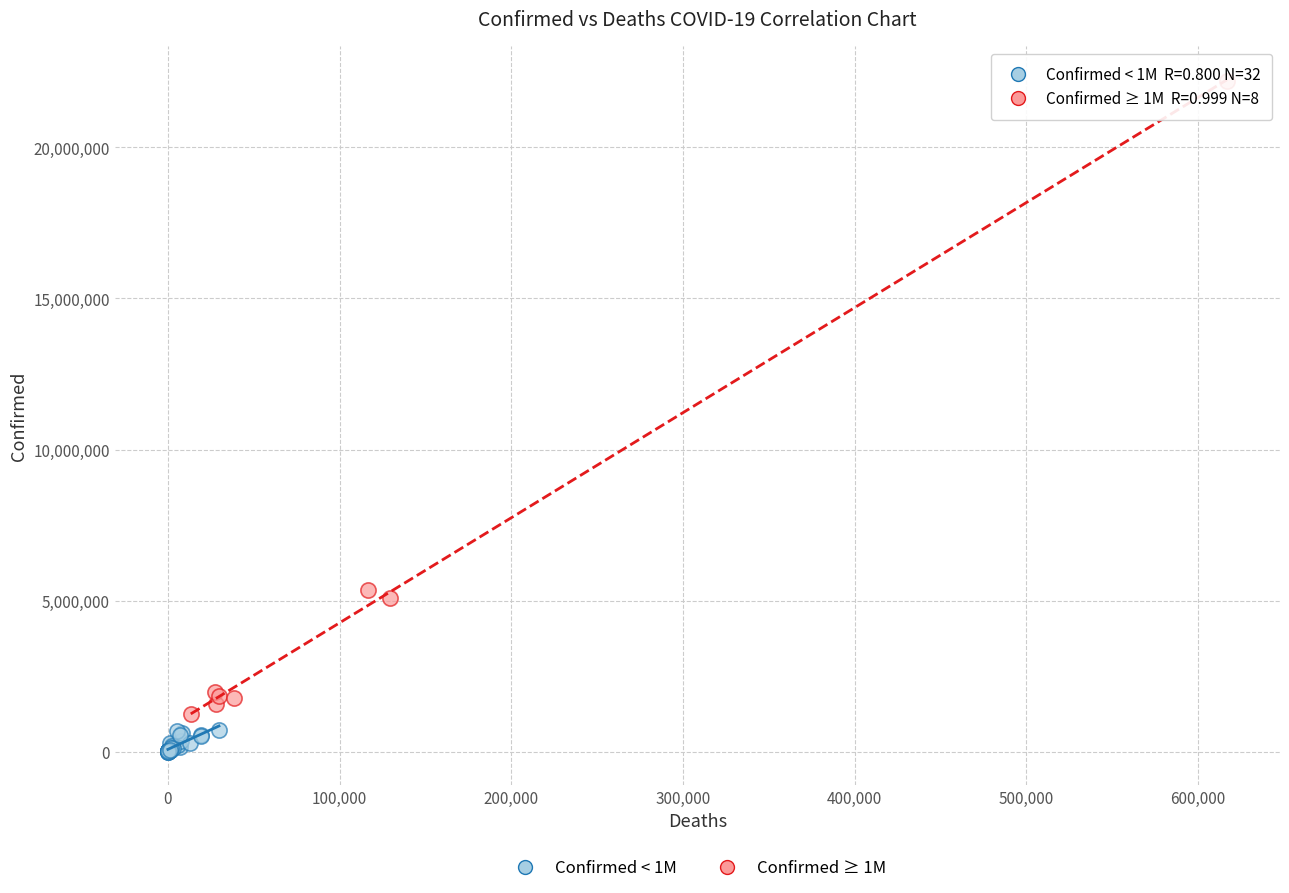

Which series reaches the minimum Y coordinate?

Confirmed < 1M